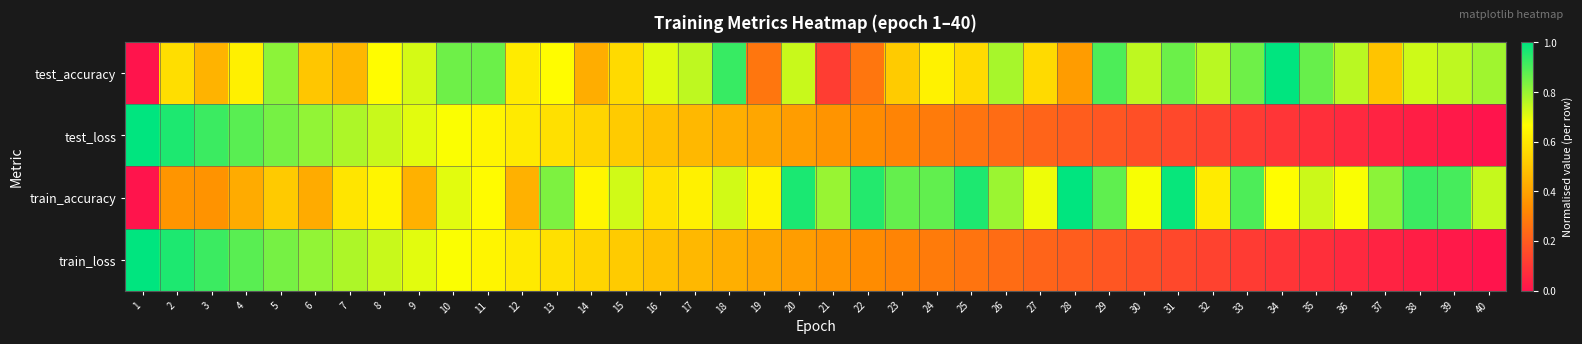

What is the maximum value shown in the chart?

1.0